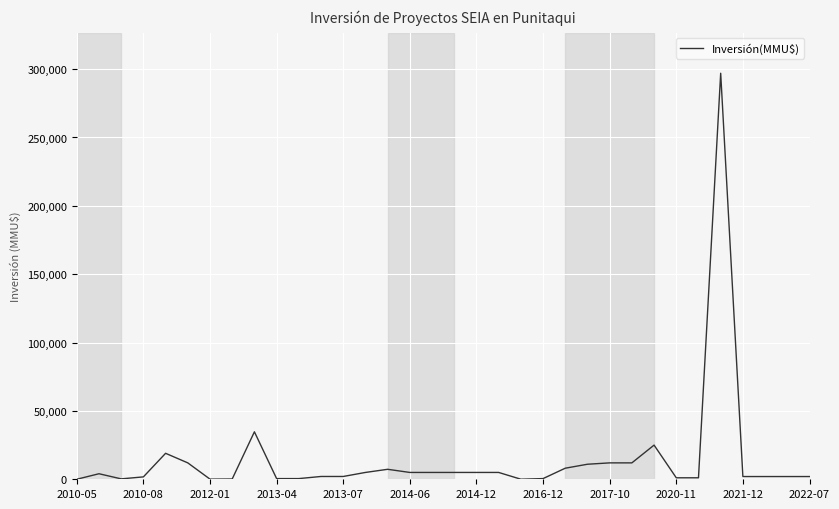

What is the difference between the maximum and minimum values?

296980